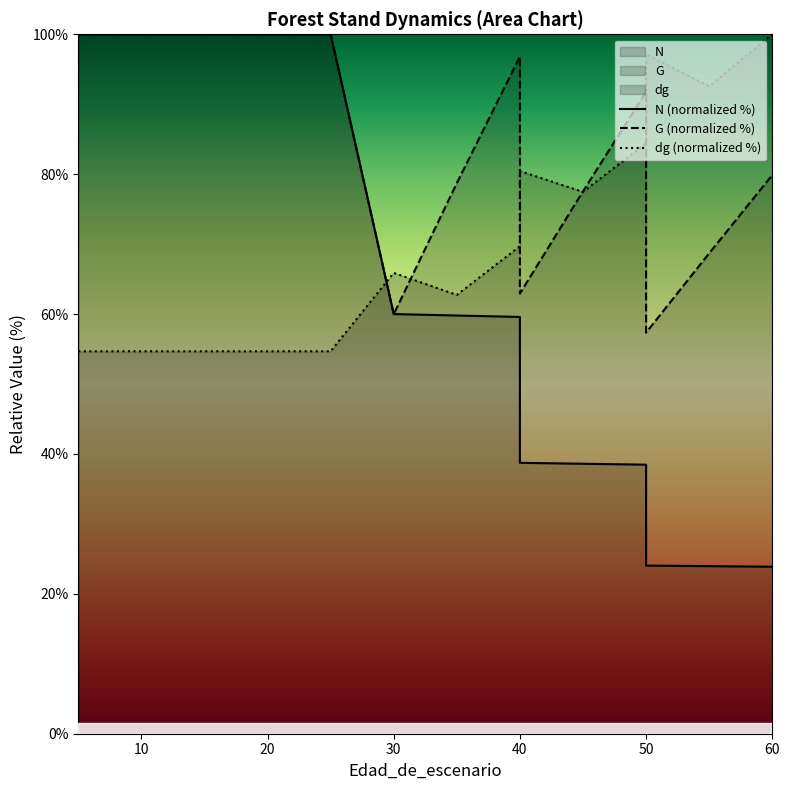

Which series changed the most between 20 and 7?

G (normalized %)